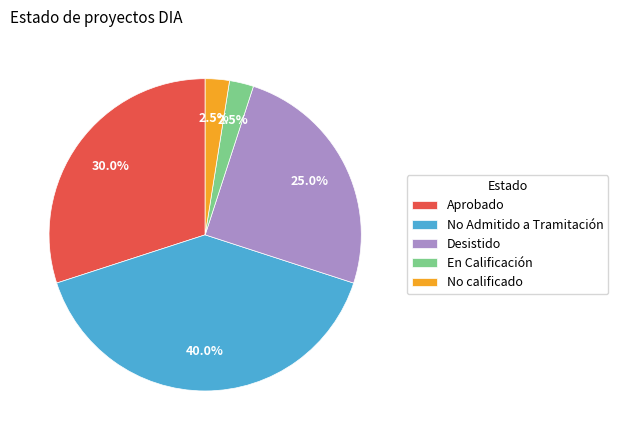

Which slice is the largest?

No Admitido a Tramitación